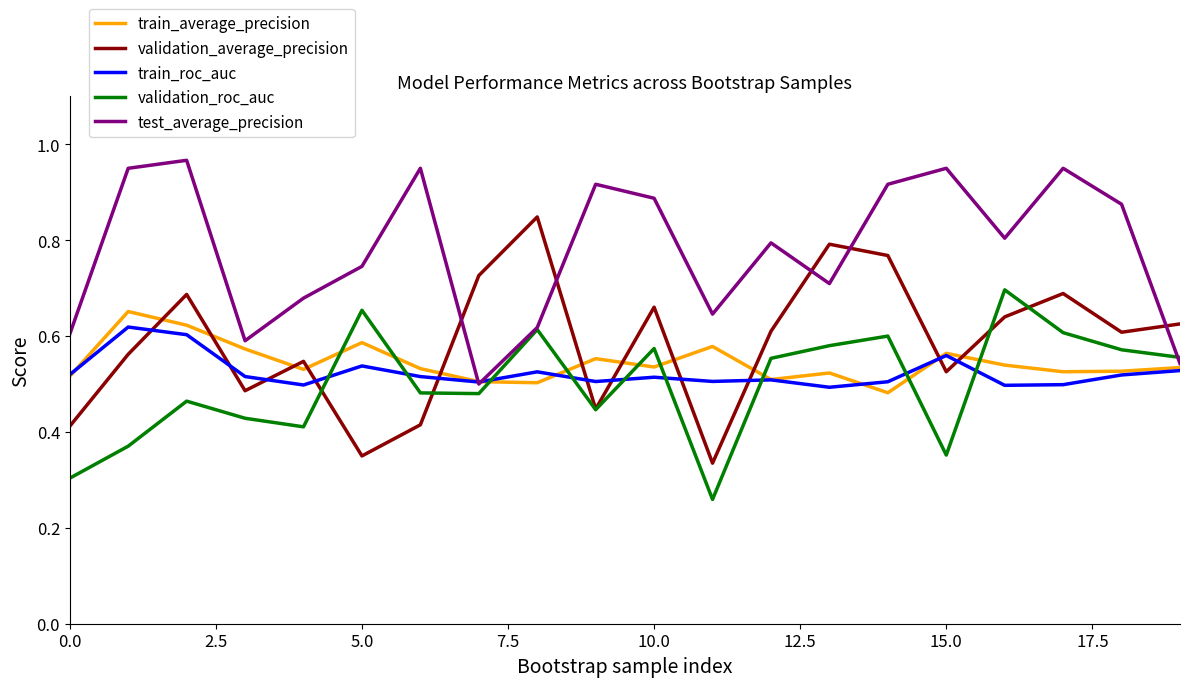

Which series ends up on top after the final intersection of train_average_precision and validation_roc_auc?

validation_roc_auc